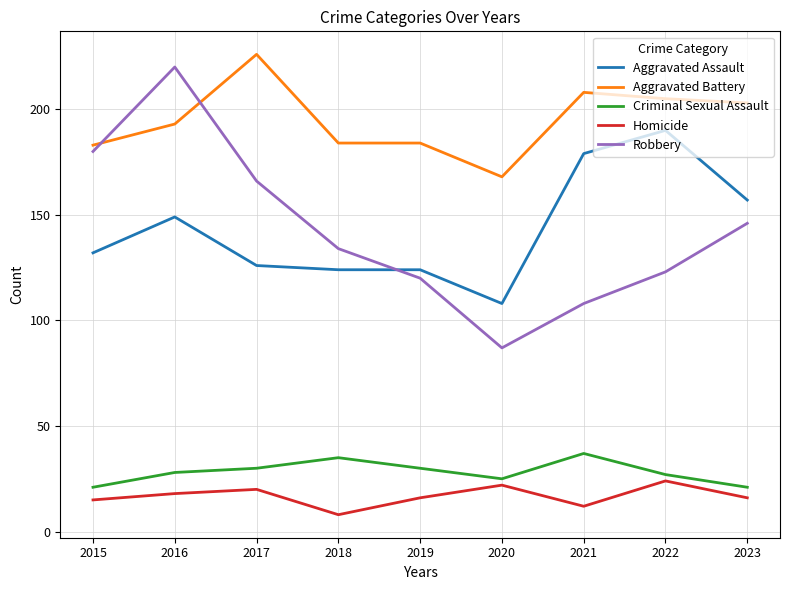

What is the lowest value of the Robbery series?

87